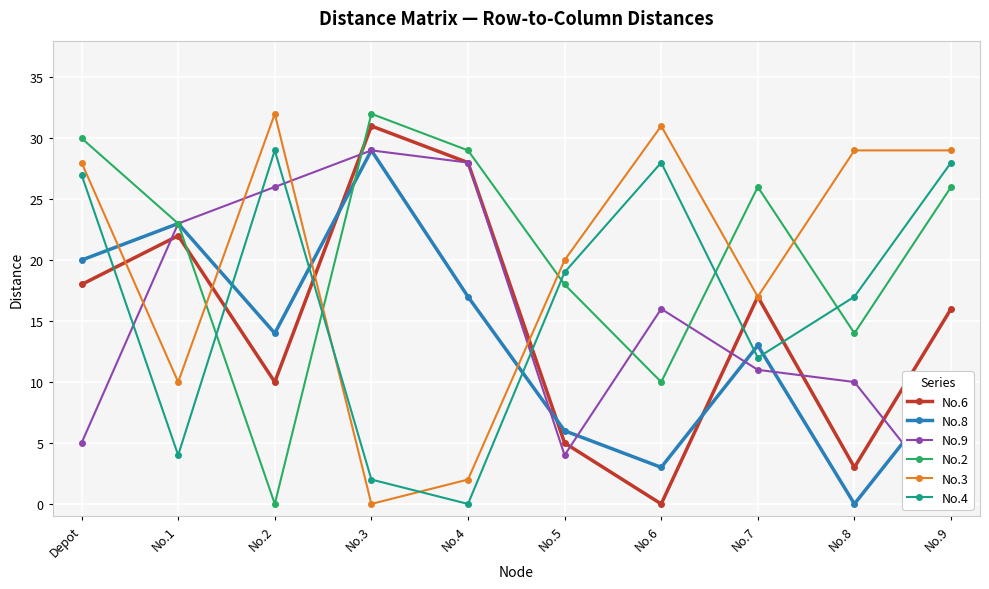

At which category does No.3 reach its first local valley?

No.1